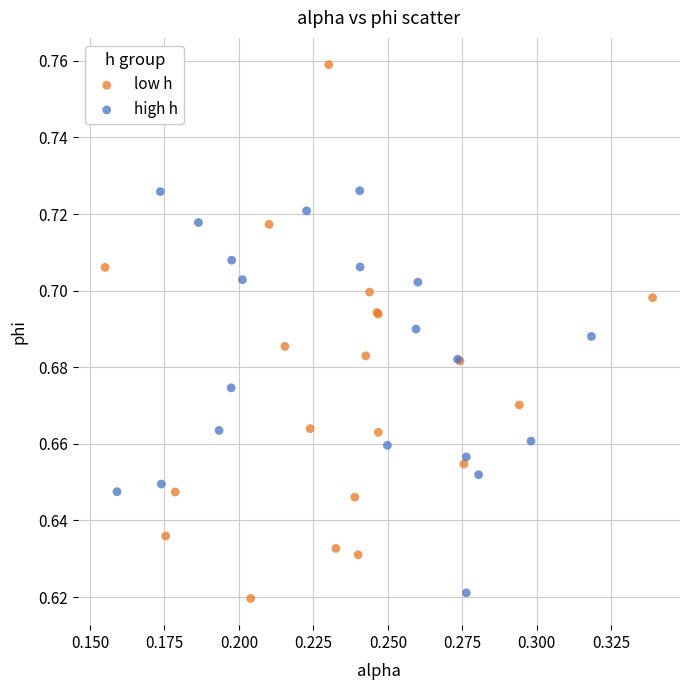

Which series contains the highest Y value?

low h